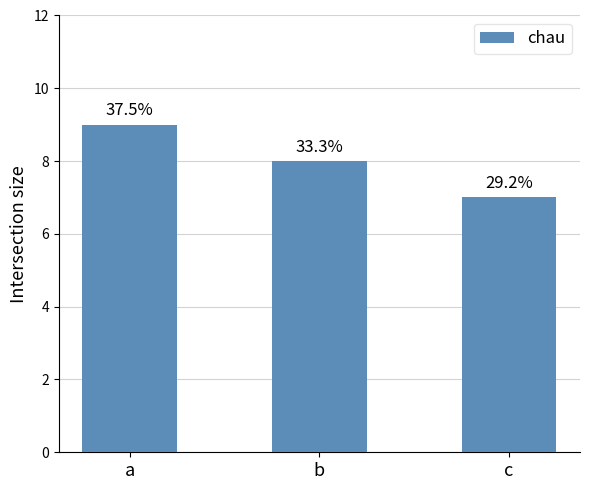

Does the chart contain any negative values?

No